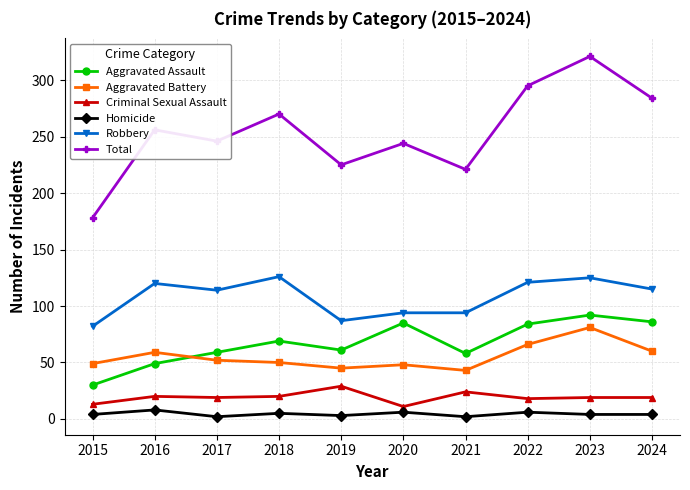

What is the value of the Total point at the 4th from the left?

270